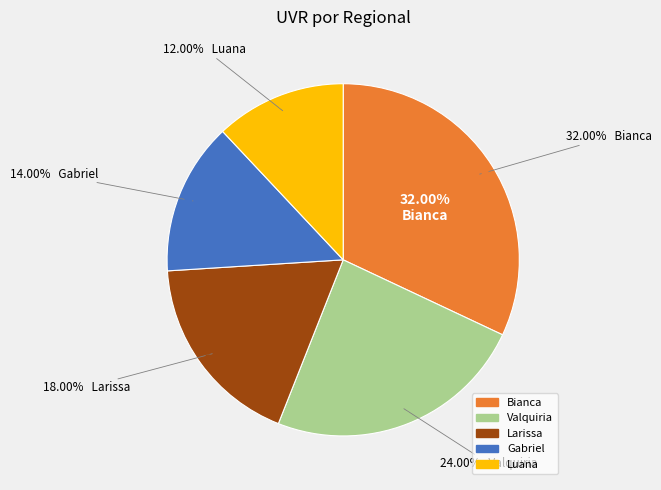

Is there any slice that represents more than half of the pie?

No